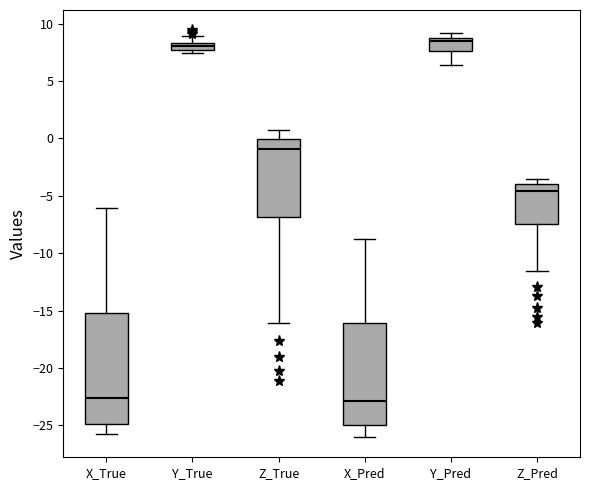

Which box is the tallest, from its lower edge to its upper edge?

X_True